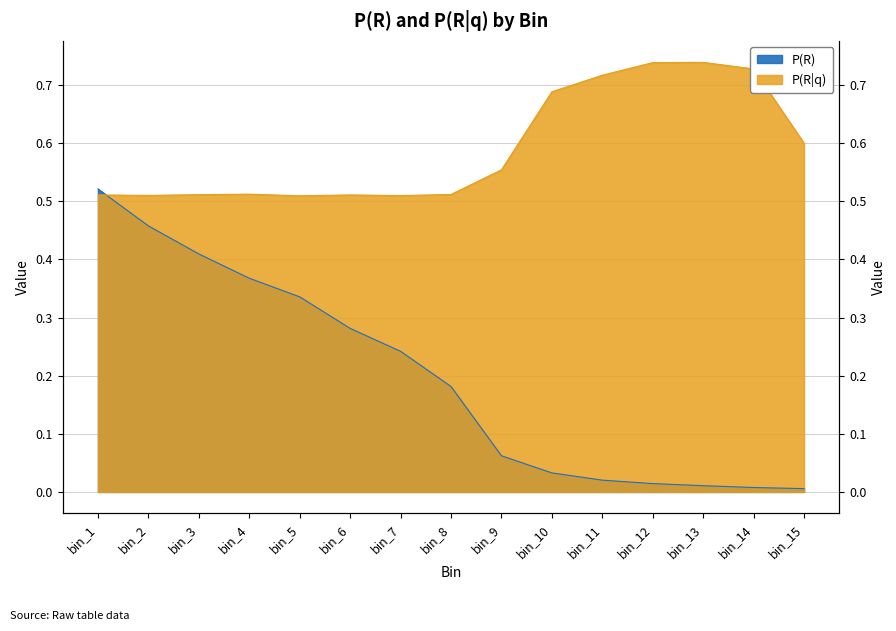

List the series in order of their peak value, lowest first.

P(R), P(R|q)